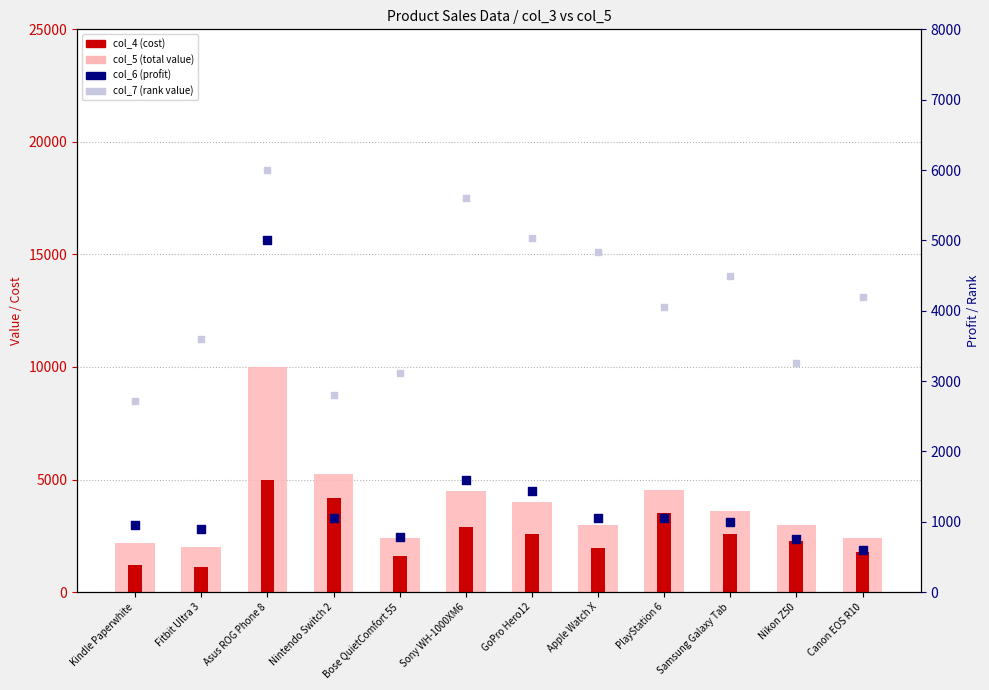

At which category is the sum across all series the highest?

Asus ROG Phone 8